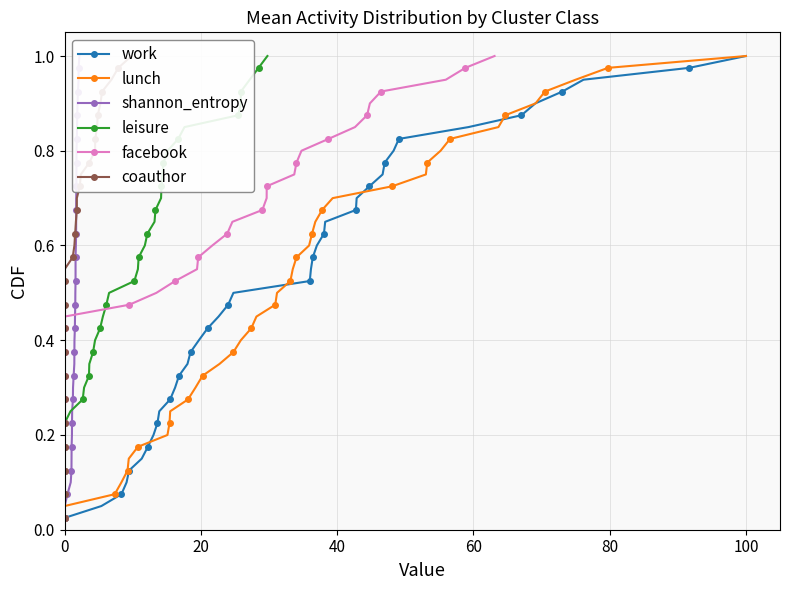

Which series has the largest total across all categories?

work